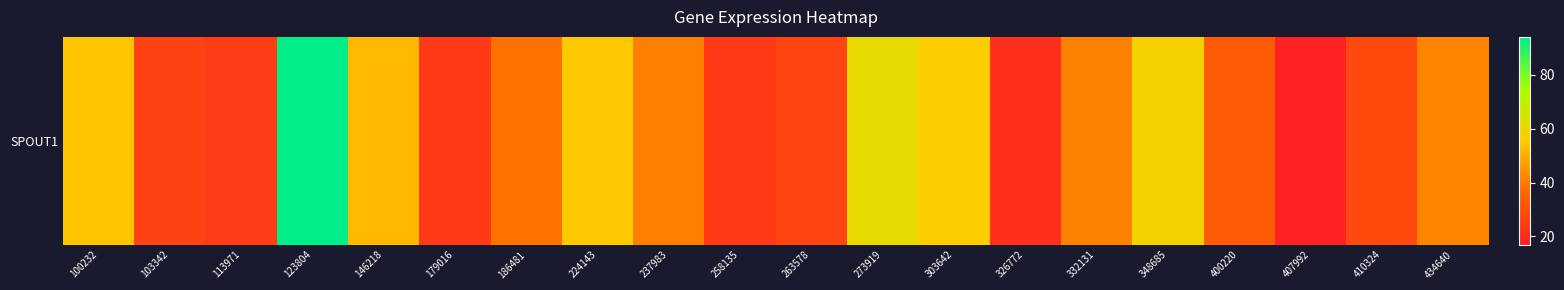

Is it true that the value at 273919 is 60.9?

True